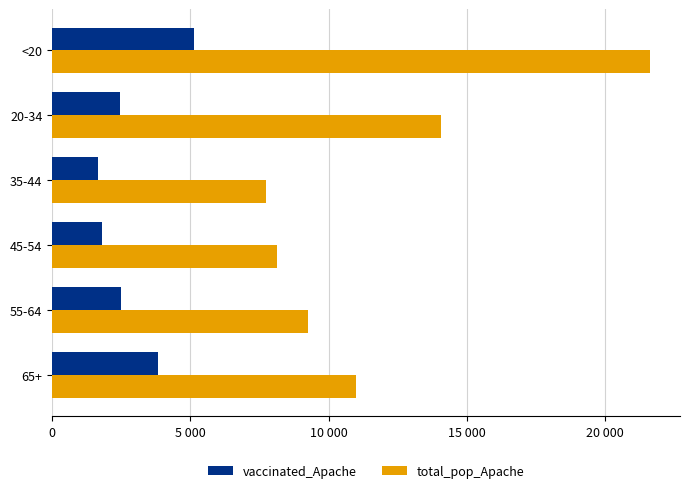

What are all the series names shown in the legend?

vaccinated_Apache, total_pop_Apache